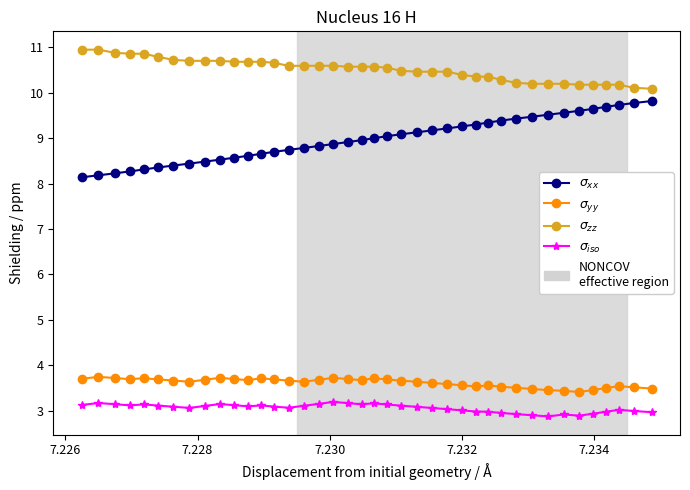

At how many categories does at least one series exceed 8?

40